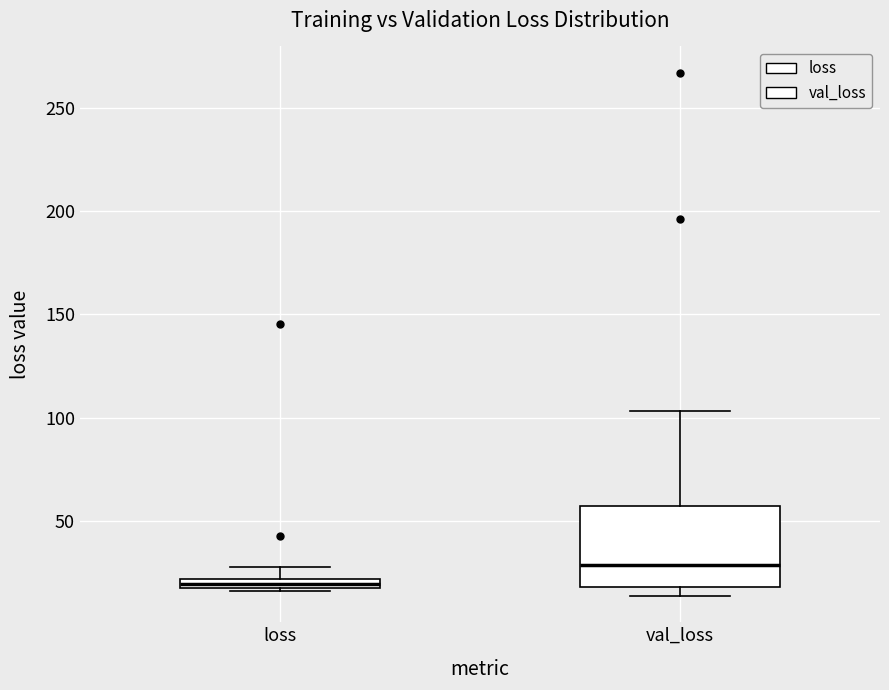

Comparing the boxes themselves (not the whiskers), which one is the tallest?

val_loss